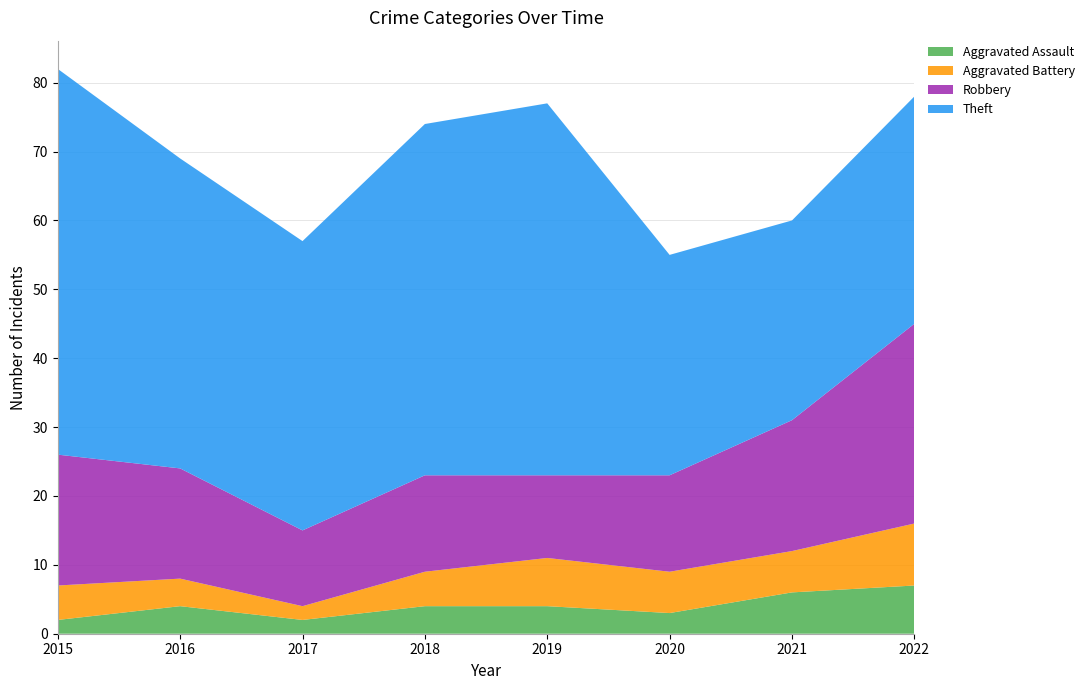

Reading left to right, extract all data points from this chart.

Aggravated Assault: 2015=2	2016=4	2017=2	2018=4	2019=4	2020=3	2021=6	2022=7
Aggravated Battery: 2015=5	2016=4	2017=2	2018=5	2019=7	2020=6	2021=6	2022=9
Robbery: 2015=19	2016=16	2017=11	2018=14	2019=12	2020=14	2021=19	2022=29
Theft: 2015=56	2016=45	2017=42	2018=51	2019=54	2020=32	2021=29	2022=33